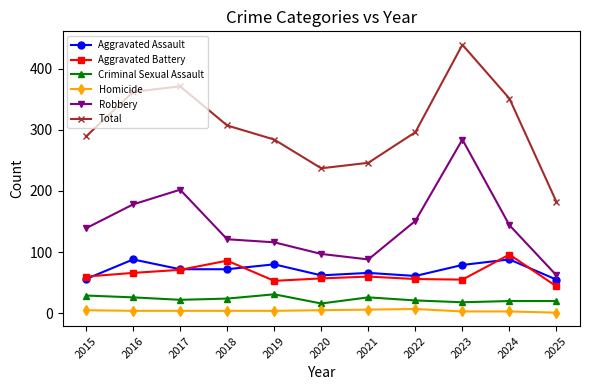

What is the average value of the Robbery series?

144